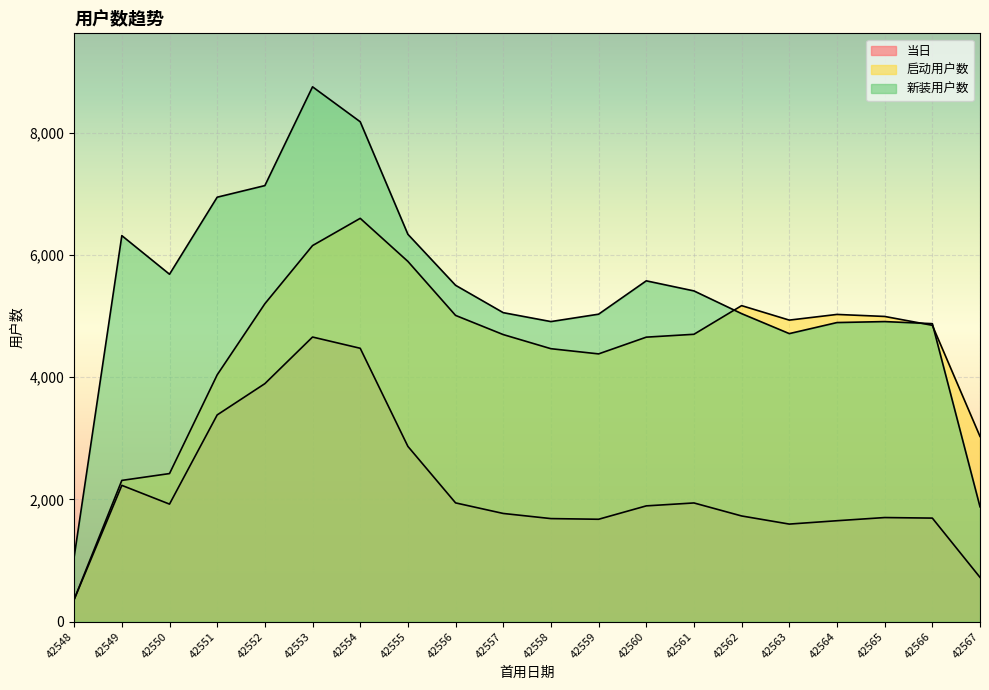

How many lines are shown in the chart?

3